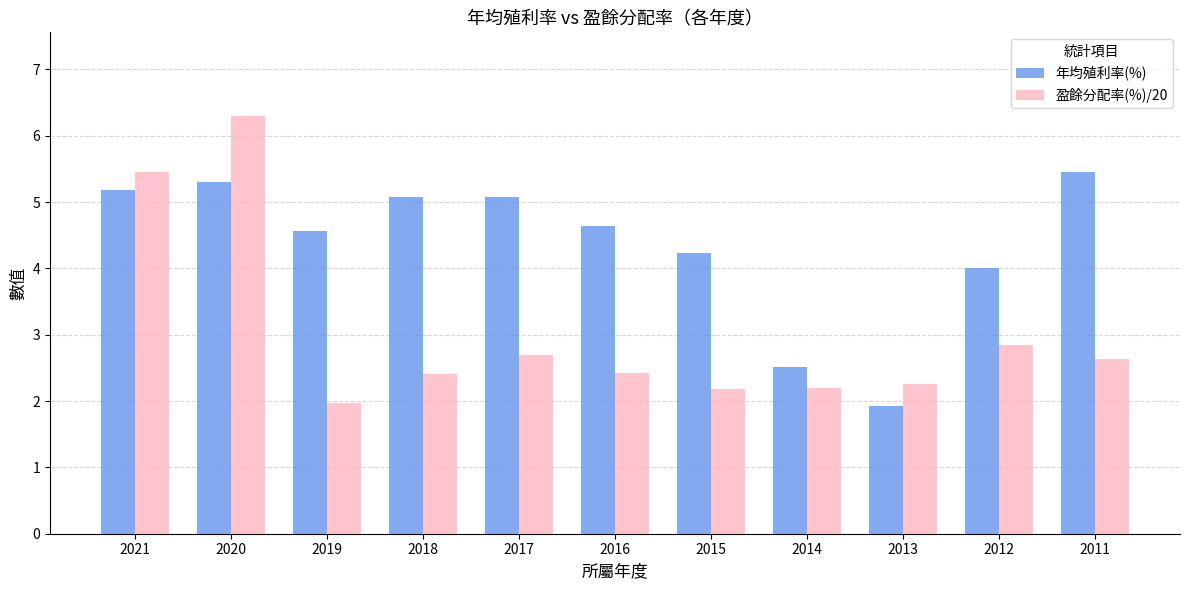

At which category is the sum across all series the highest?

2020